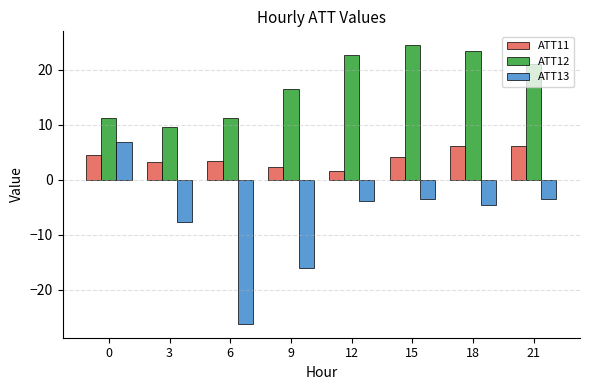

At which label does ATT11 reach its minimum?

12